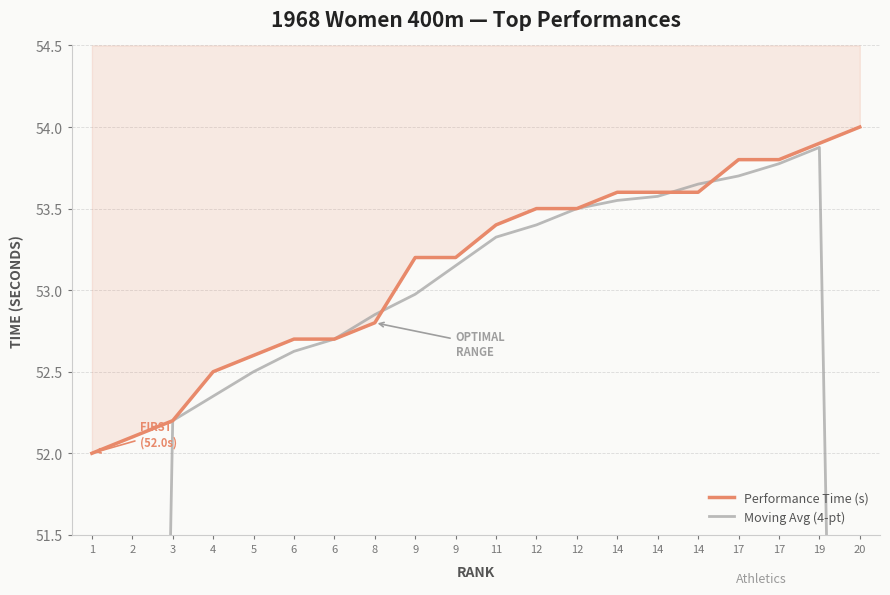

Where does the Moving Avg (4-pt) series first go above 53?

9